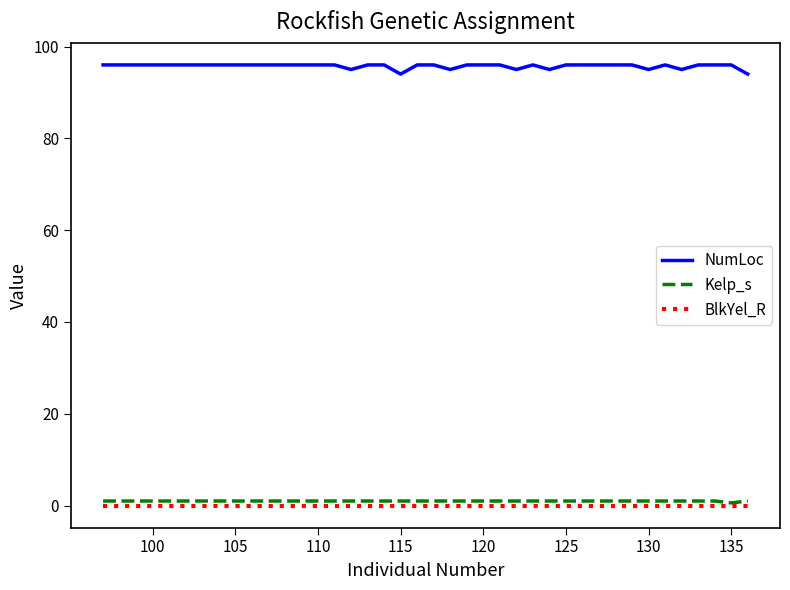

Which series has the largest total across all categories?

NumLoc